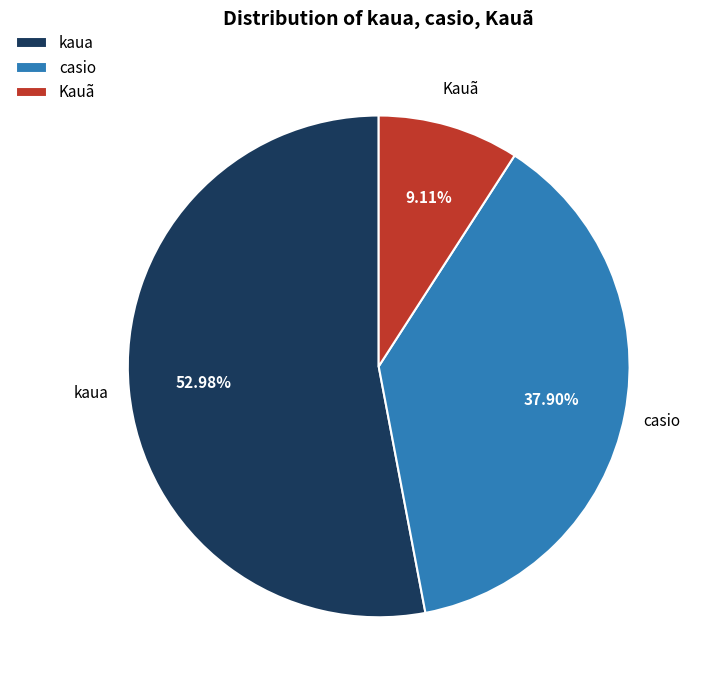

Which category accounts for the majority?

kaua